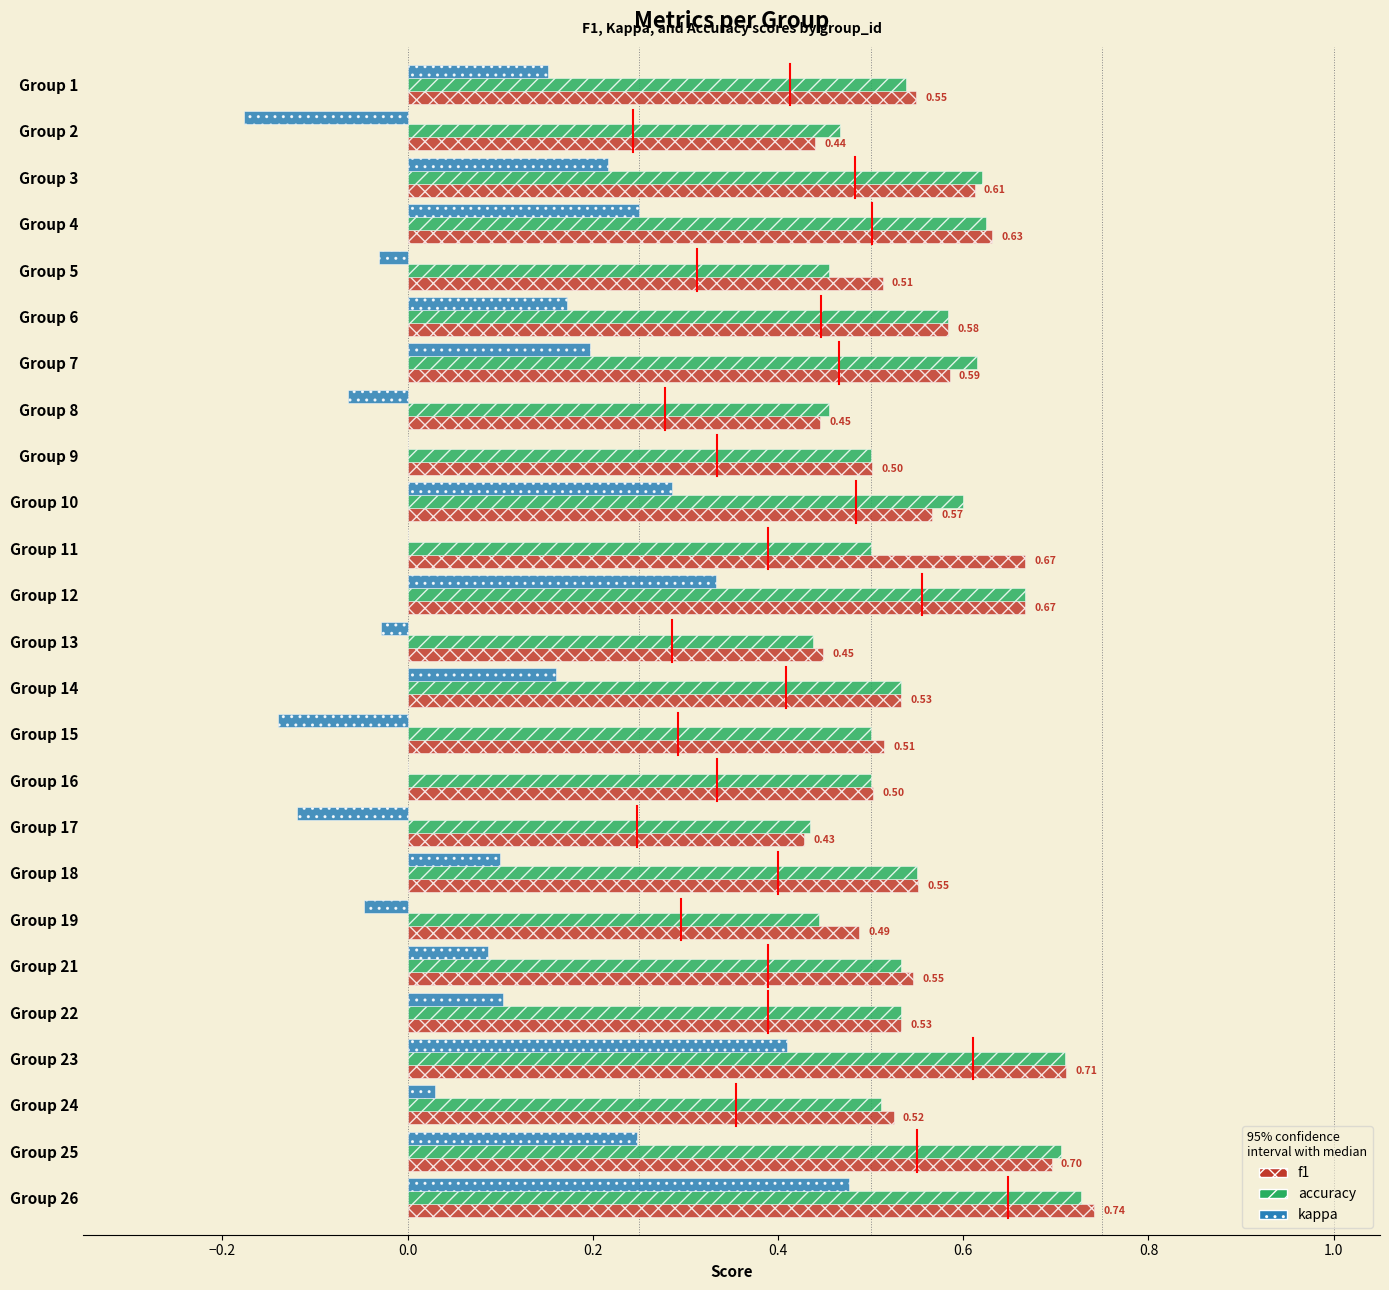

What is the sum of the f1 values at Group 13 and Group 15?

1.0